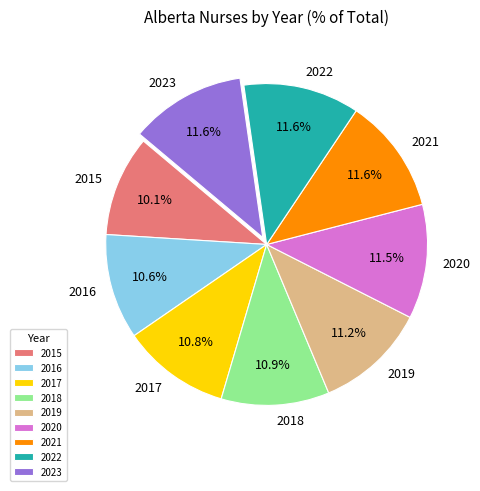

Combined, do 2015 and 2017 account for over 50%?

No